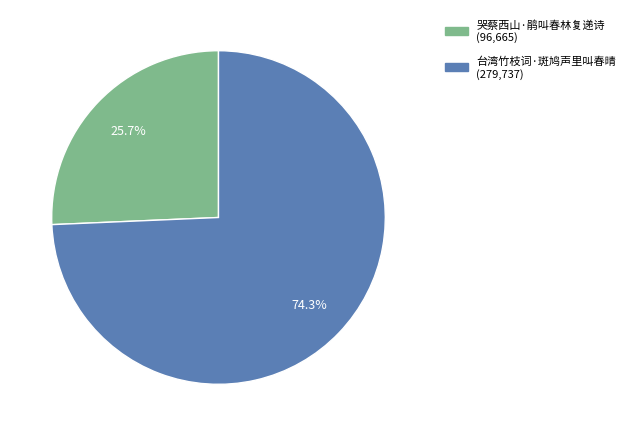

Which slice is the smallest?

哭蔡西山·鹃叫春林复递诗